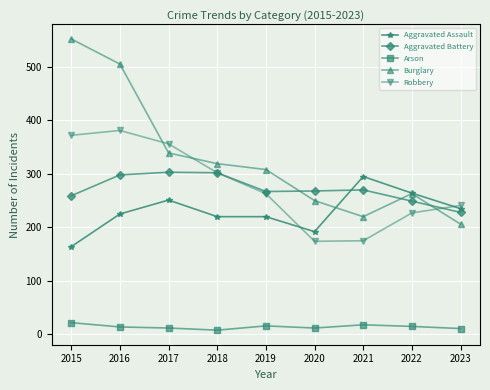

The value of Aggravated Assault at 2015 is 164. True or false?

True